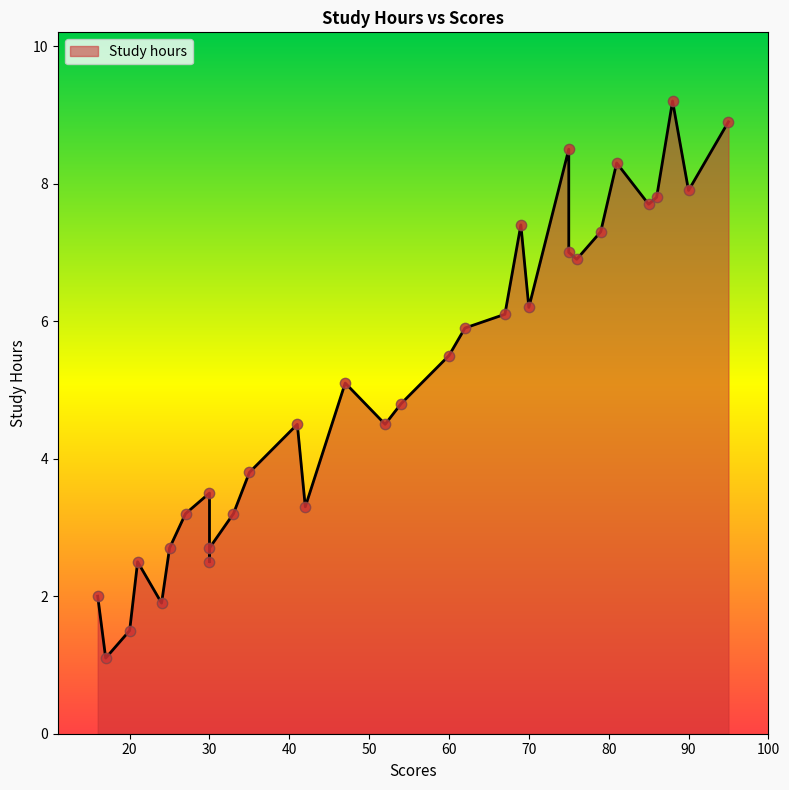

Between 69 and 30, which is larger?

69